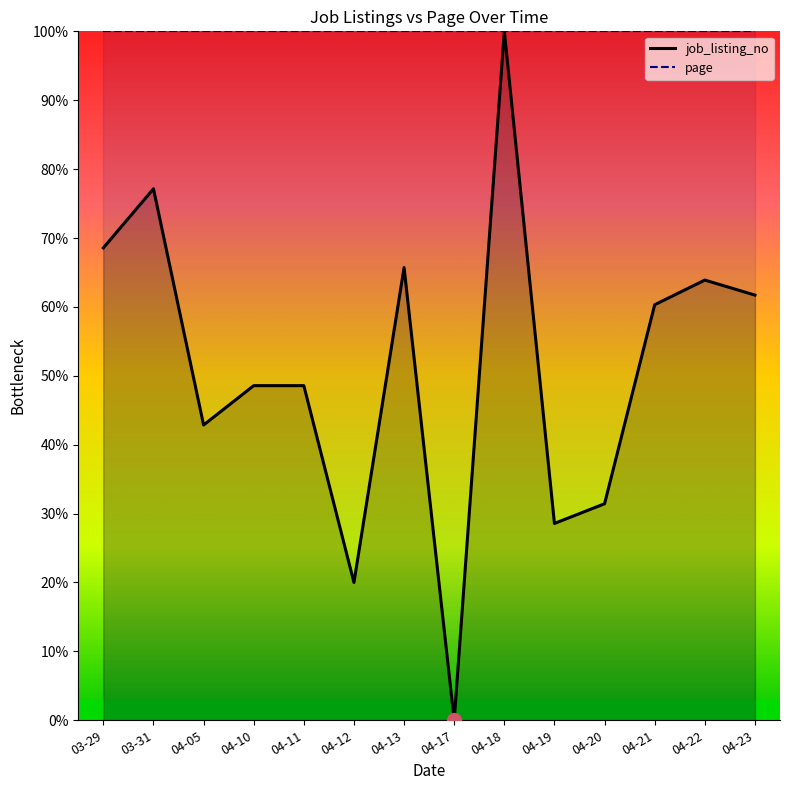

What is the label of the 5th point from the right?

04-19